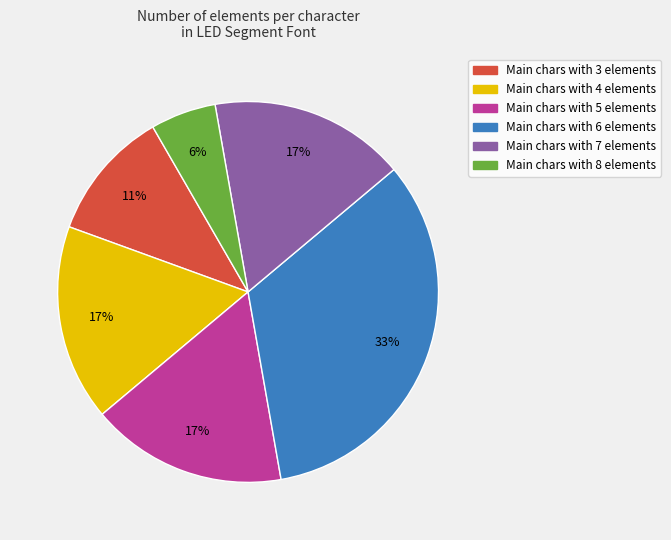

To the nearest percent, what is the average slice percentage?

17%